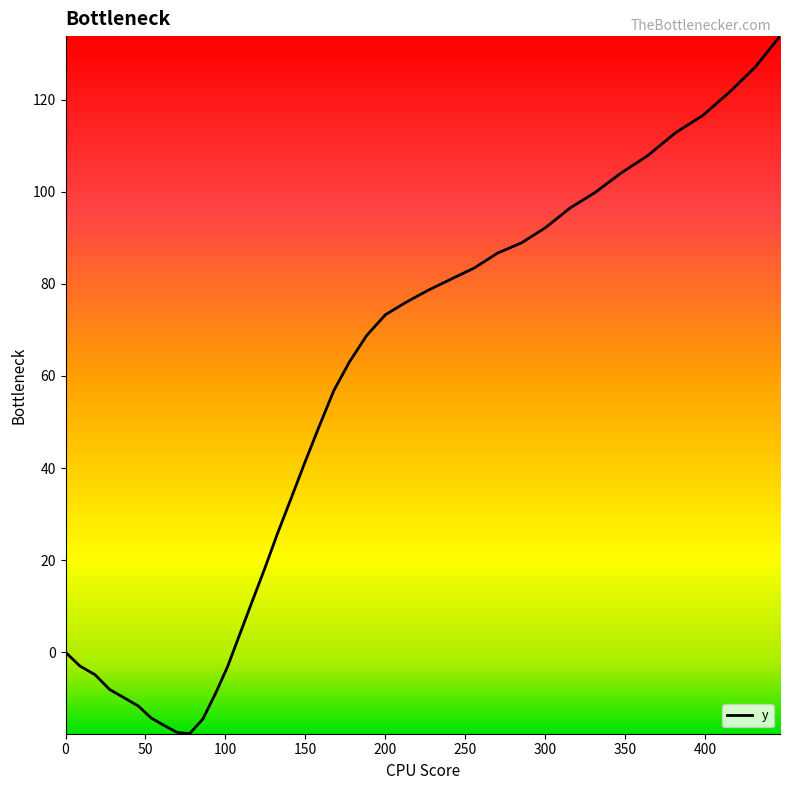

How many values are below 56?

20